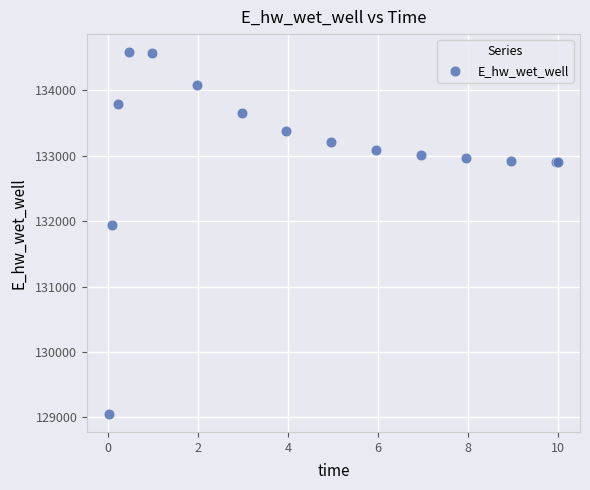

What Y value in the scatter plot is closest to 131819?

131939.4